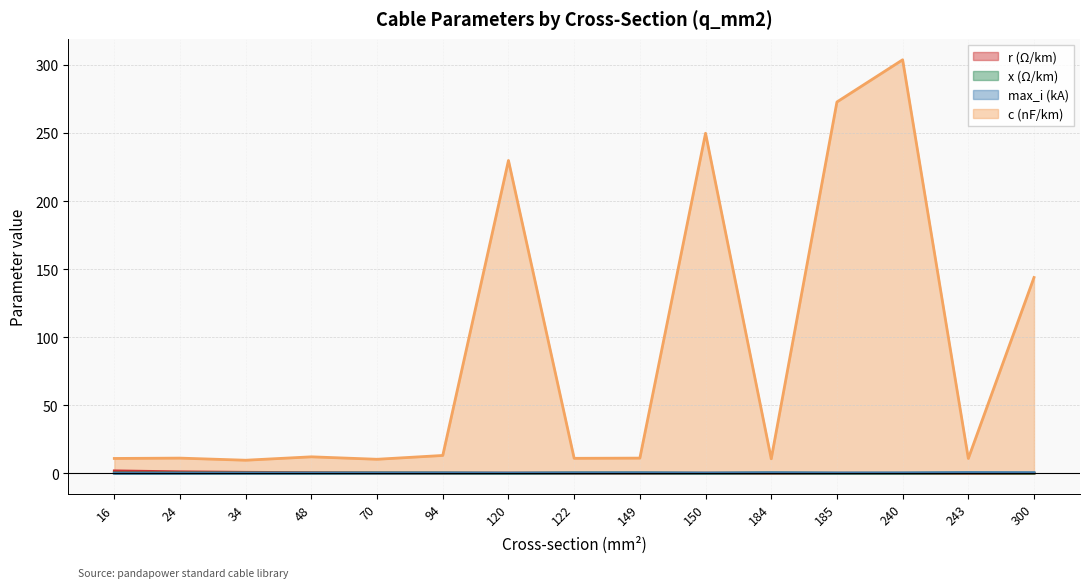

List the series in order of their peak value, lowest first.

x_ohm_per_km, max_i_ka, r_ohm_per_km, c_nf_per_km